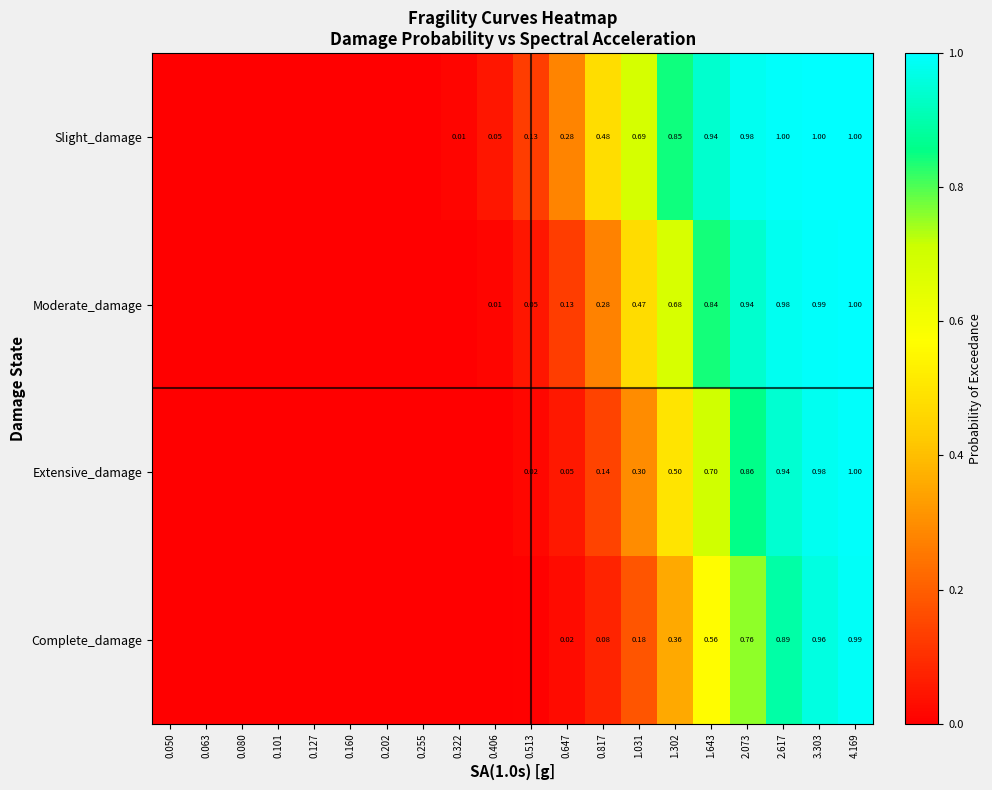

Which series changed the most between 2.617 and 4.169?

Complete_damage